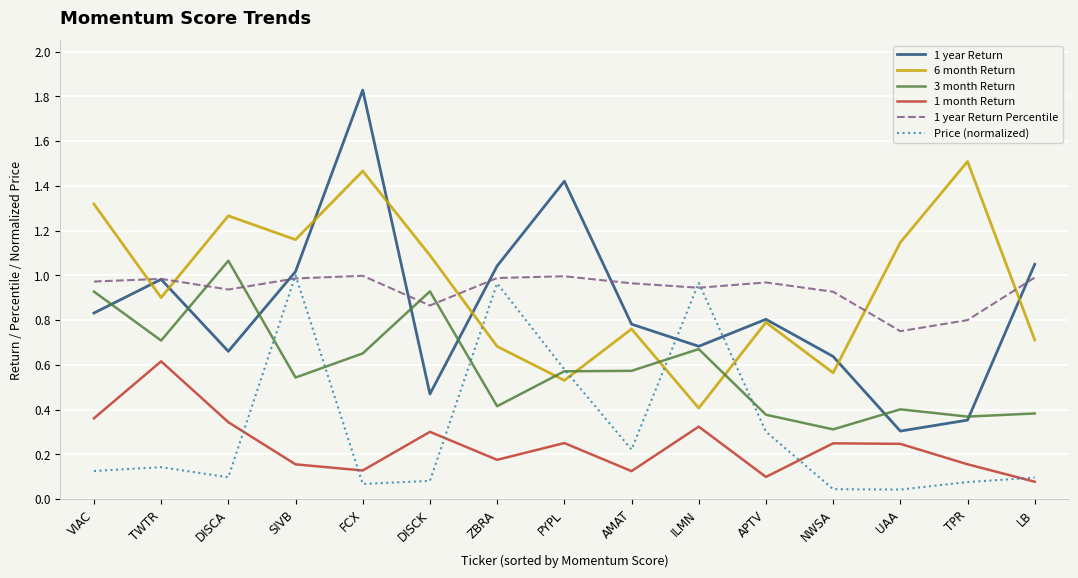

Which series changed the most between VIAC and UAA?

1 year Return